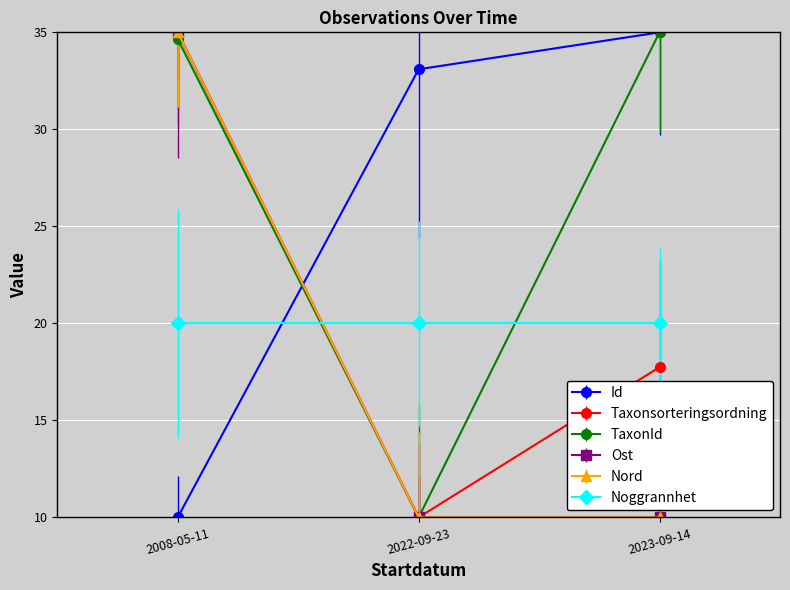

What is the label of the 1st point from the right?

2023-09-14